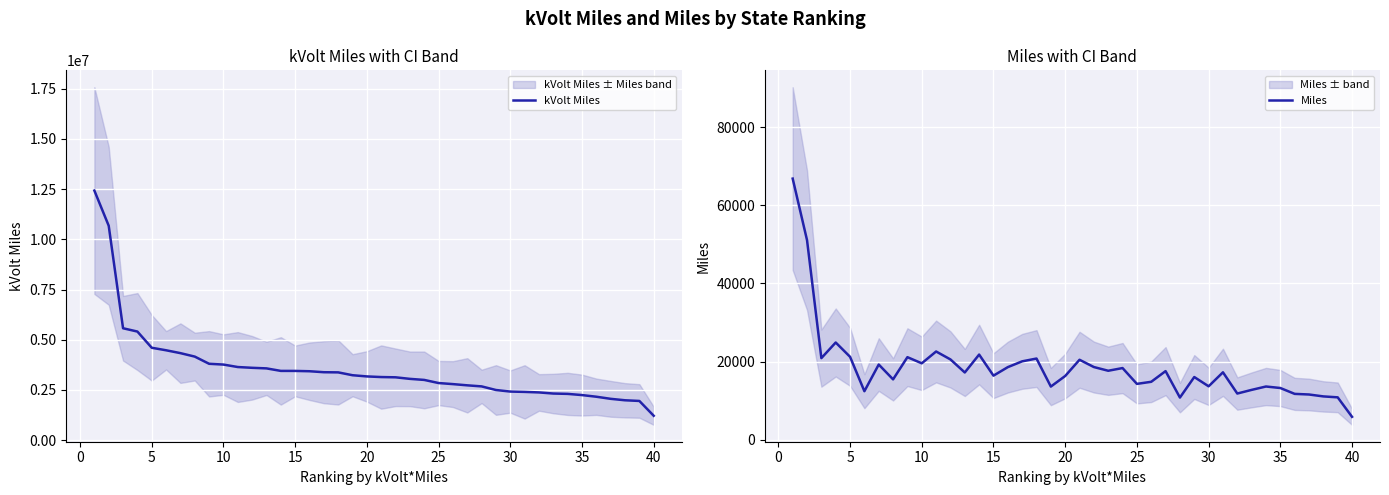

At which label does Miles reach its minimum?

40